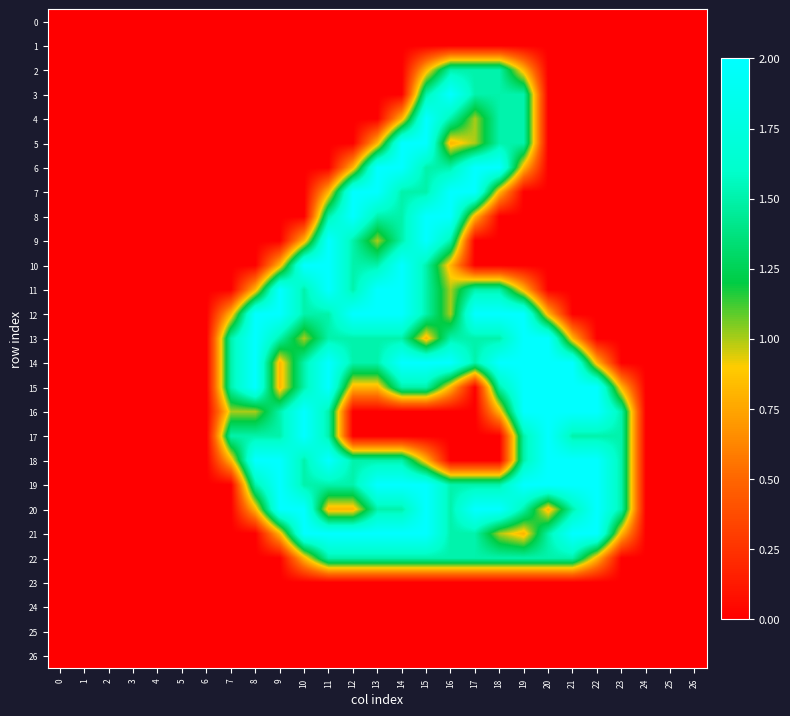

Which series changed the most between 14 and 18?

10